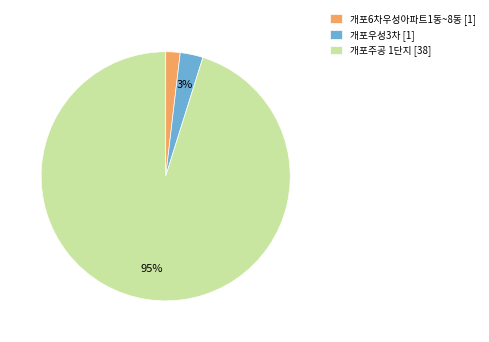

Which has a higher value, 개포우성3차 [1] or 개포주공 1단지 [38]?

개포주공 1단지 [38]